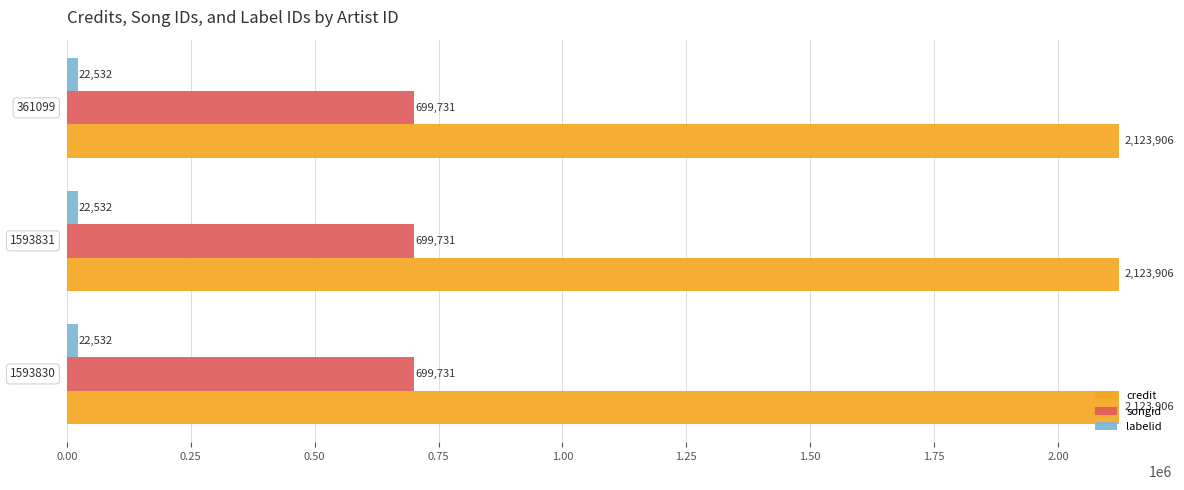

What is the minimum value for labelid?

22532